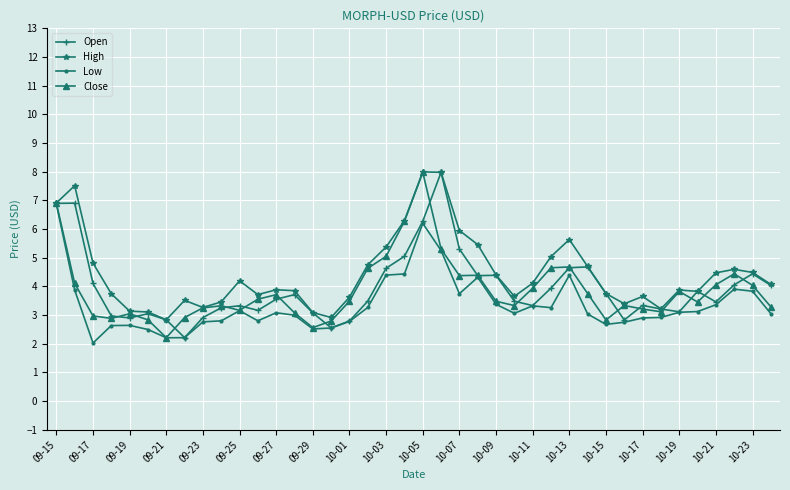

What is the maximum value for Open?

8.0